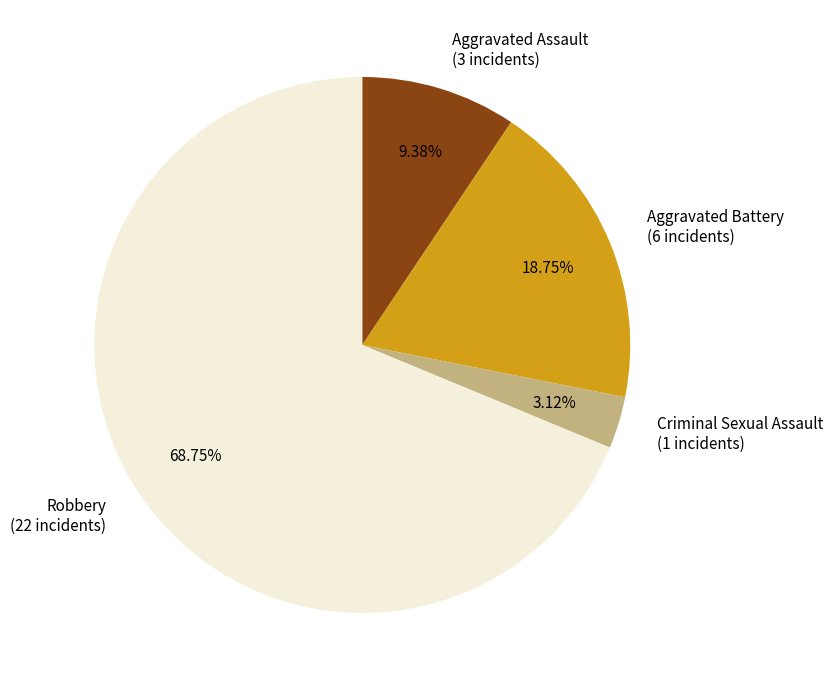

To the nearest percent, what portion does Criminal Sexual Assault represent?

3%